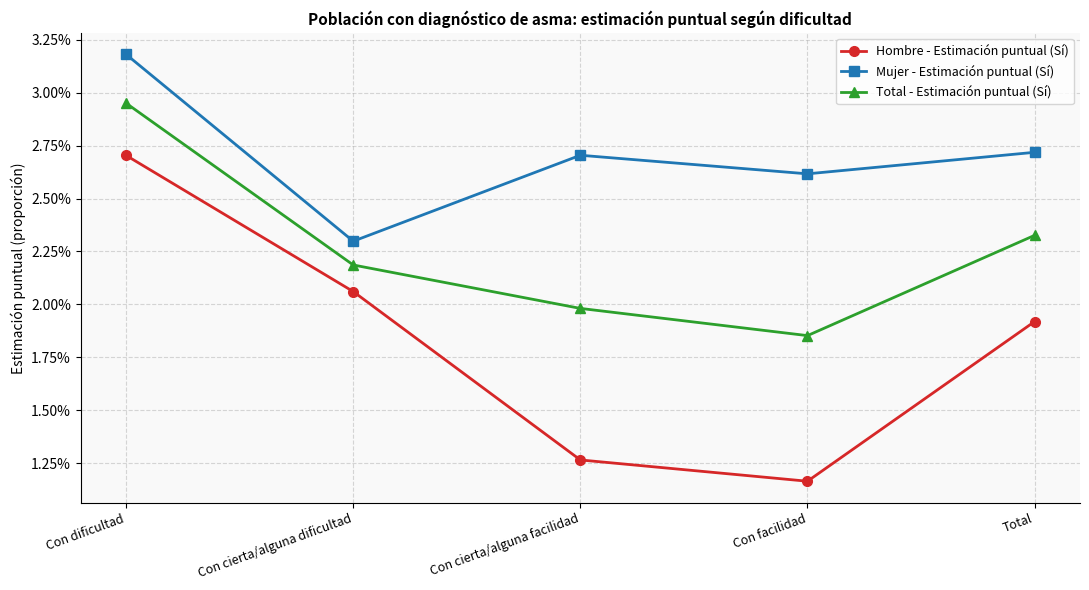

True or false: Mujer - Estimación puntual (Sí) and Total - Estimación puntual (Sí) cross at least once.

False